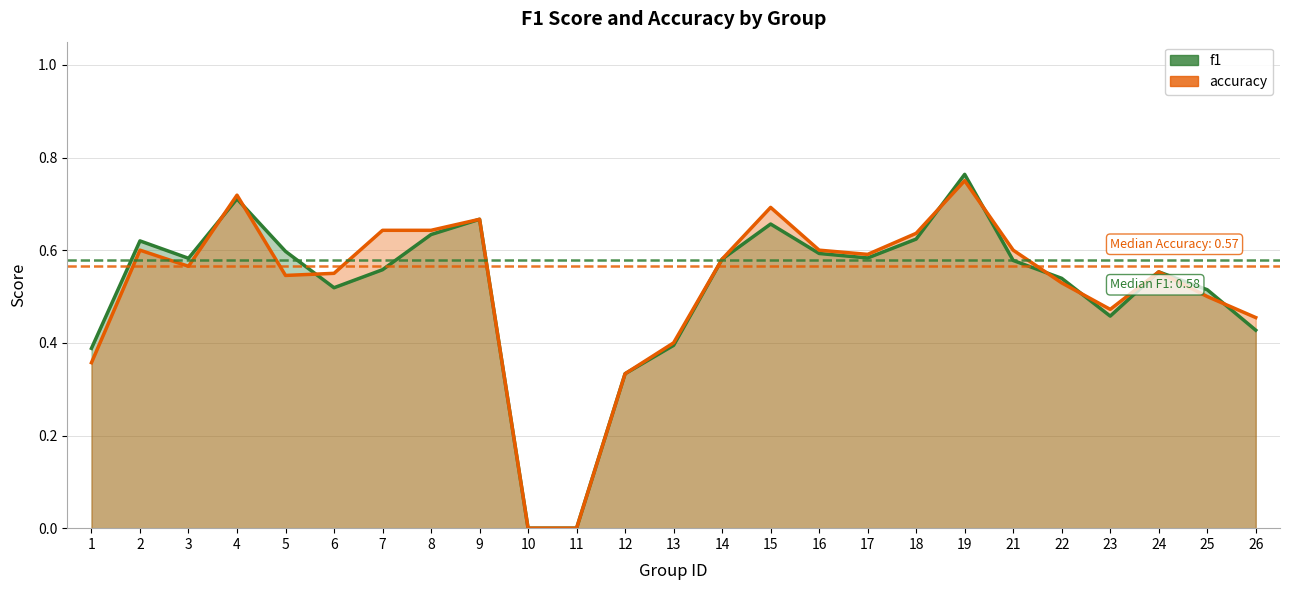

Reading right to left, what are all the values shown in this chart?

f1: 0.4	0.5	0.6	0.5	0.5	0.6	0.8	0.6	0.6	0.6	0.7	0.6	0.4	0.3	0.0	0.0	0.7	0.6	0.6	0.5	0.6	0.7	0.6	0.6	0.4
accuracy: 0.5	0.5	0.6	0.5	0.5	0.6	0.8	0.6	0.6	0.6	0.7	0.6	0.4	0.3	0.0	0.0	0.7	0.6	0.6	0.6	0.5	0.7	0.6	0.6	0.4